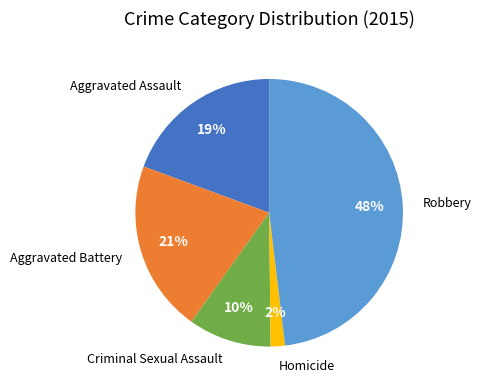

To the nearest percent, what is the average slice percentage?

20%